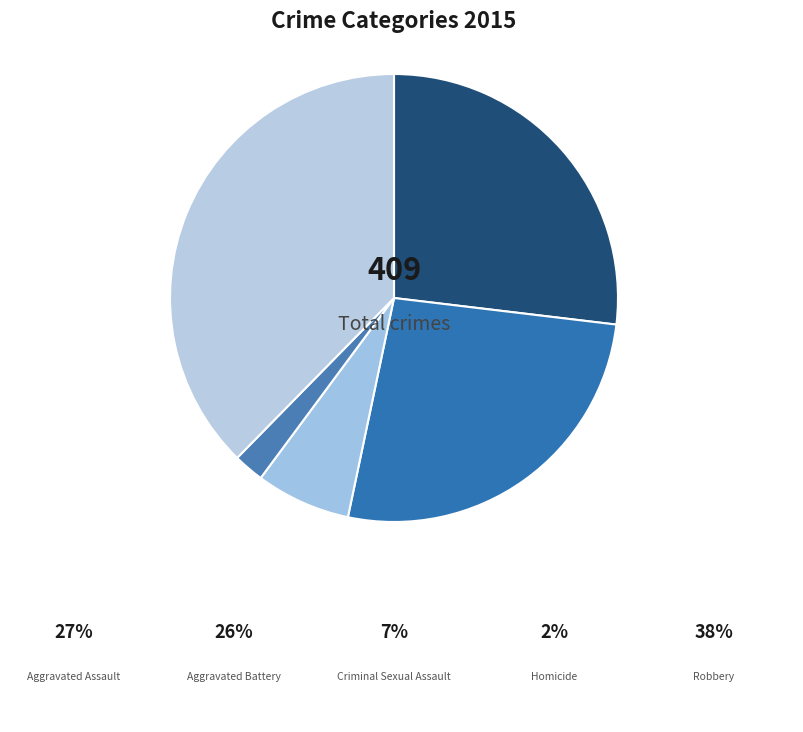

How many slices are in this pie chart?

5